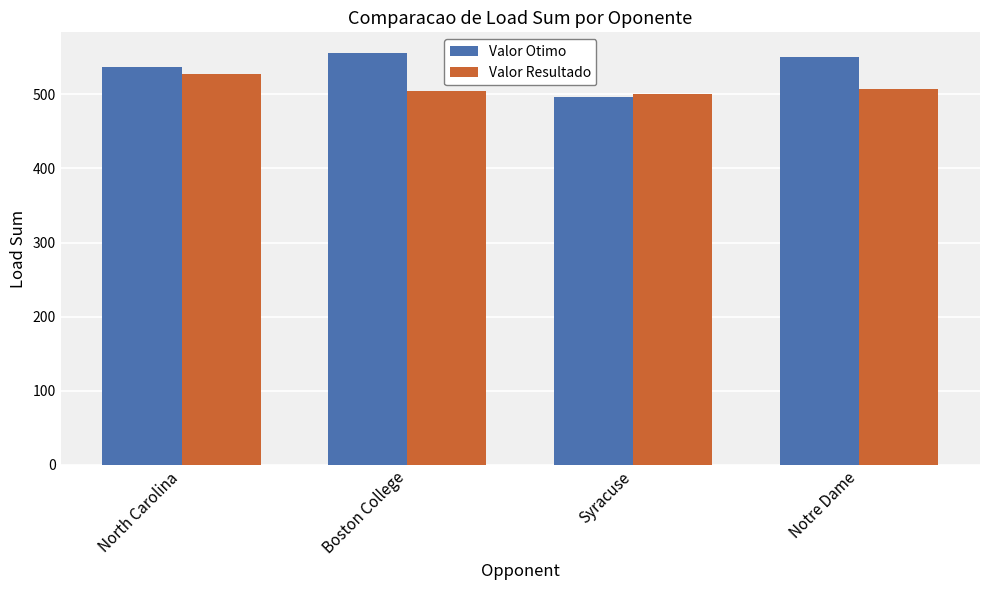

What is the difference between the highest and lowest values at Notre Dame?

44